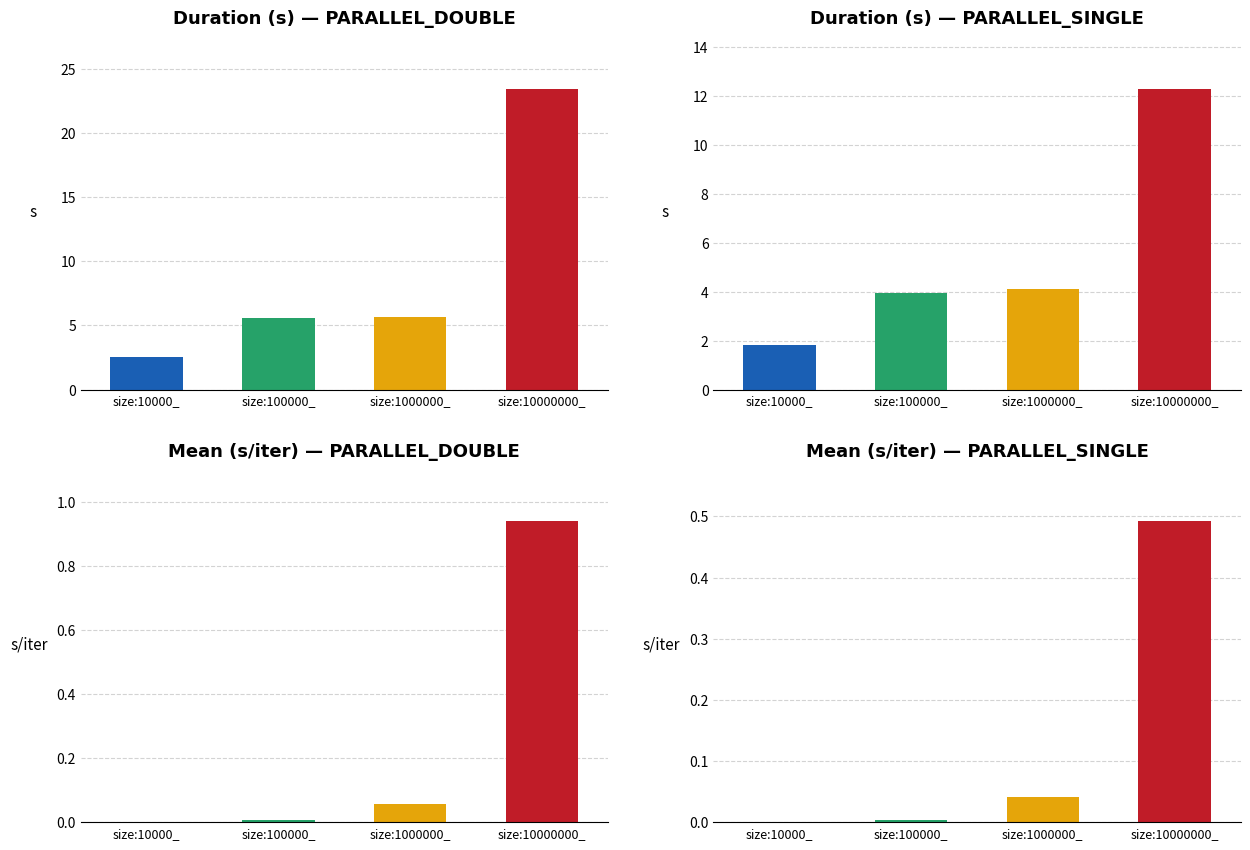

What are all the series names shown in the legend?

PARALLEL_DOUBLE Duration, PARALLEL_SINGLE Duration, PARALLEL_DOUBLE Mean, PARALLEL_SINGLE Mean